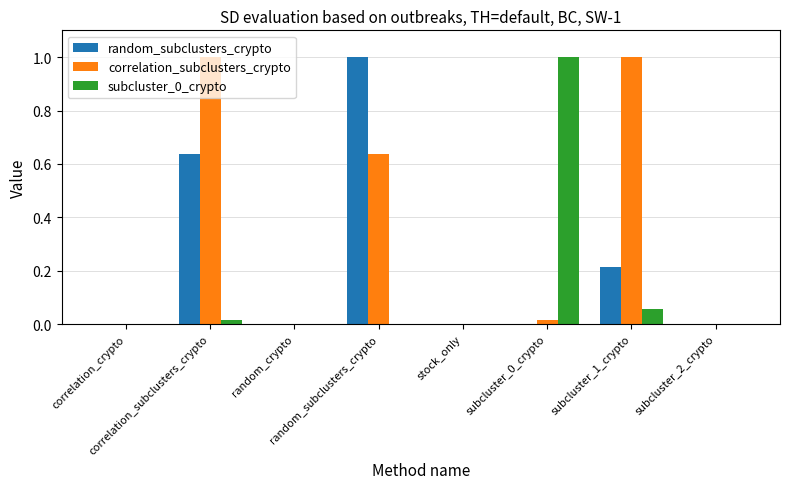

What is the label of the 7th bar from the right?

correlation_subclusters_crypto